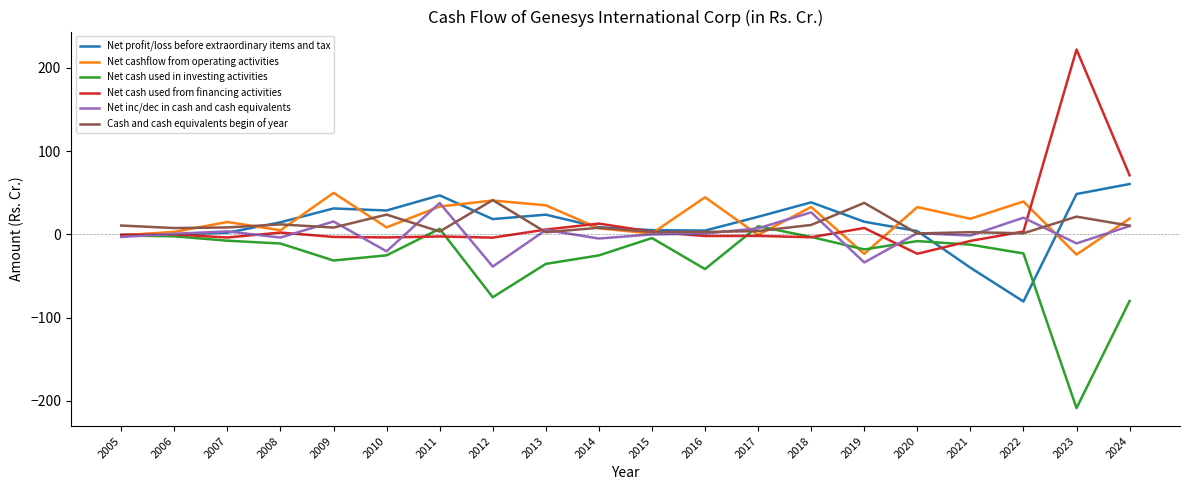

True or false: Net cash used in investing activities has a value of -1.4 at 2005.

True